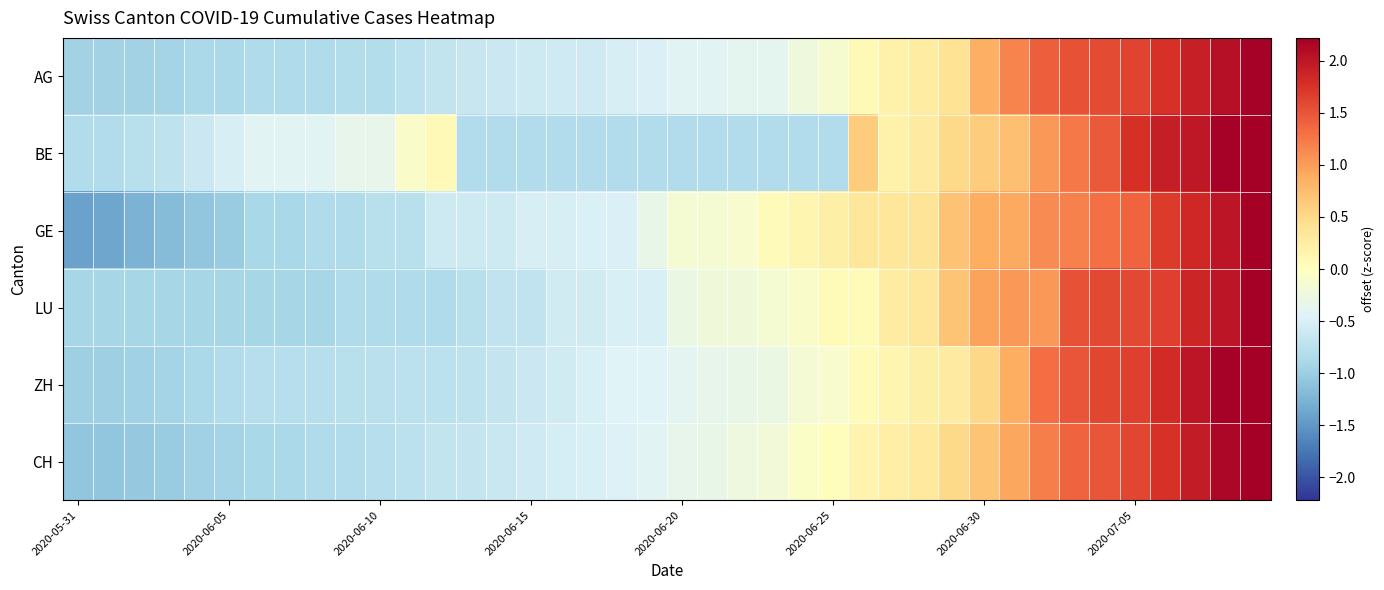

What is the smallest value displayed?

-1.4